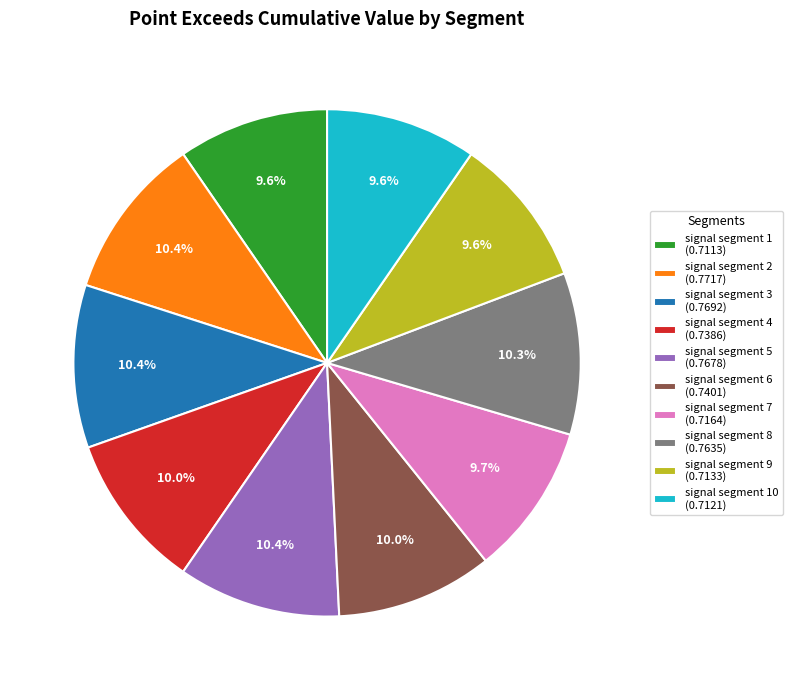

Does signal segment 4 (0.7386) account for over 50% of the chart?

No